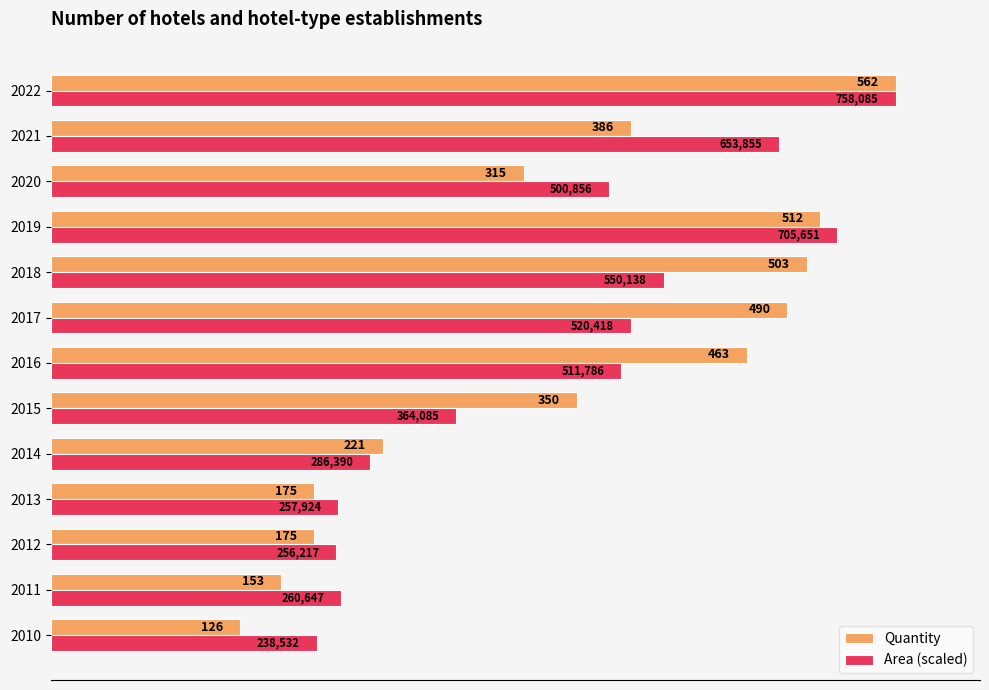

What is the minimum value for Quantity?

126.0